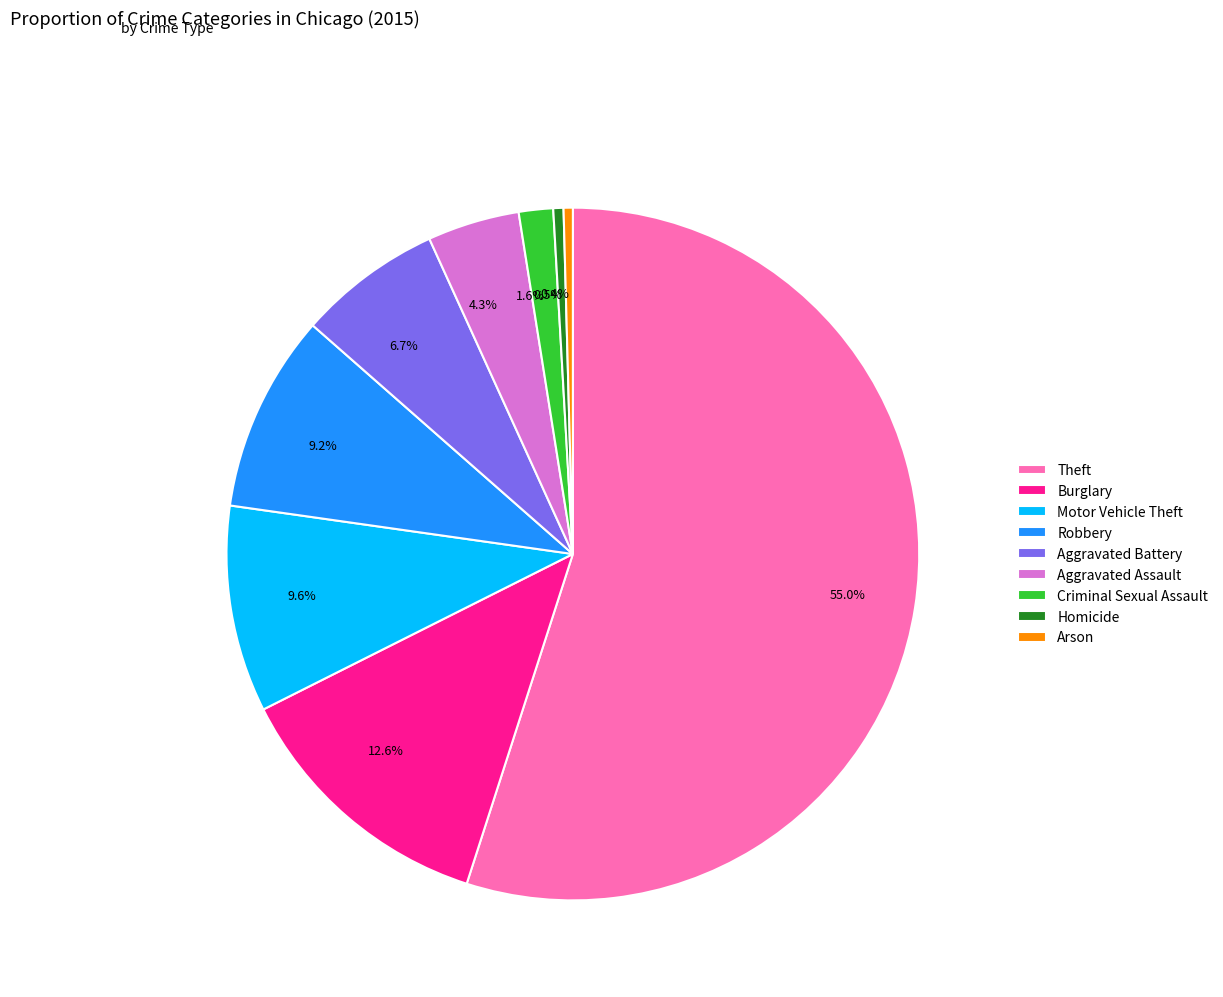

To the nearest percent, what percentage of the pie is Criminal Sexual Assault?

2%